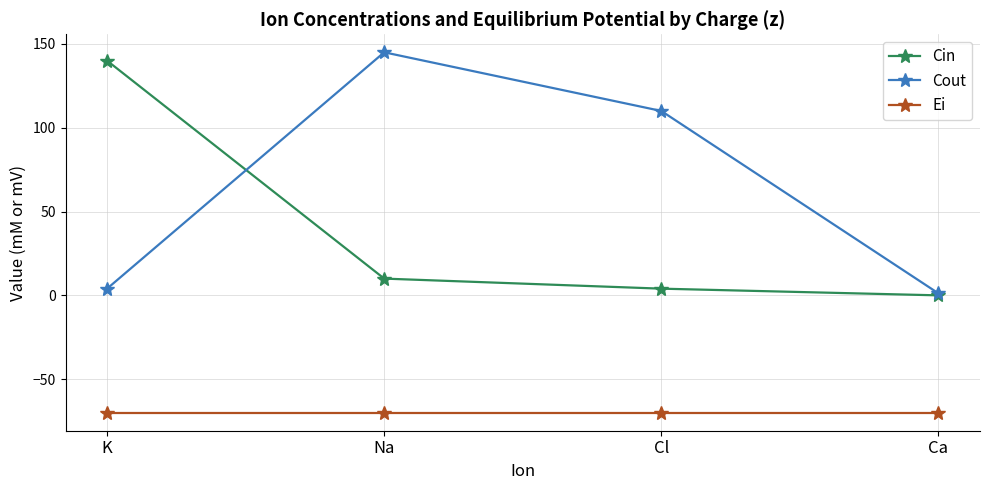

True or false: Cin and Ei cross at least once.

False